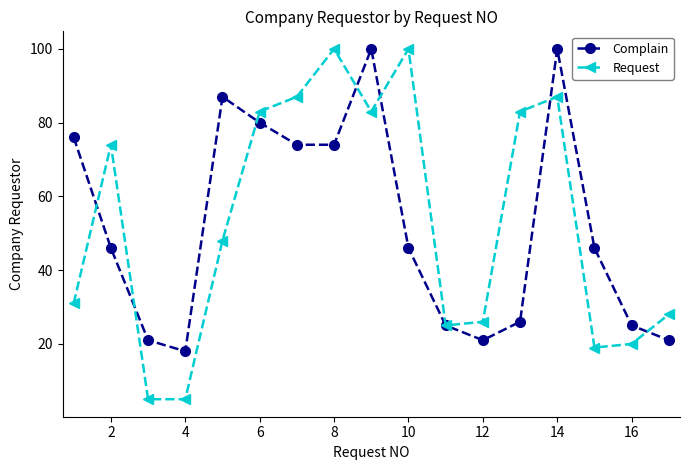

What is the difference between the second highest and minimum values in the Request series?

95